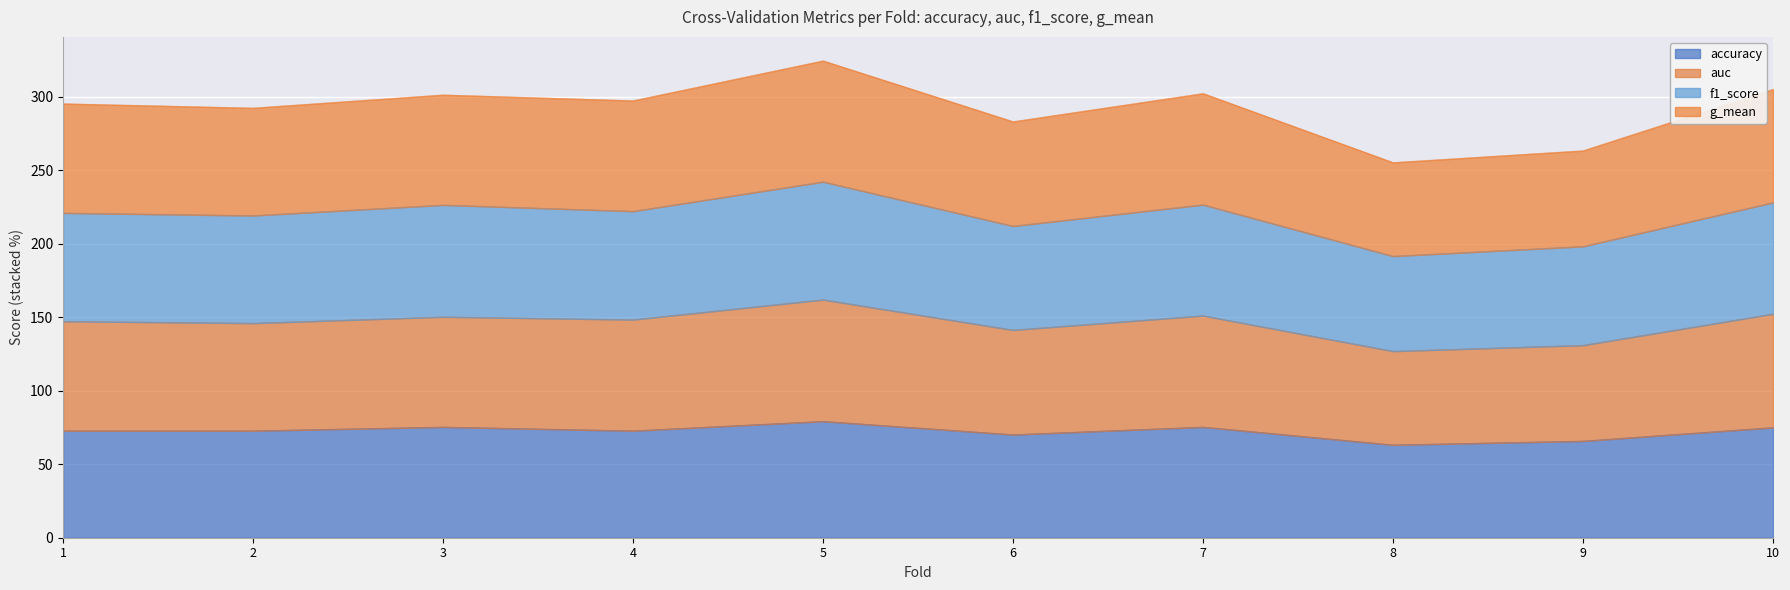

True or false: auc has a value of 106.7 at 6.

False